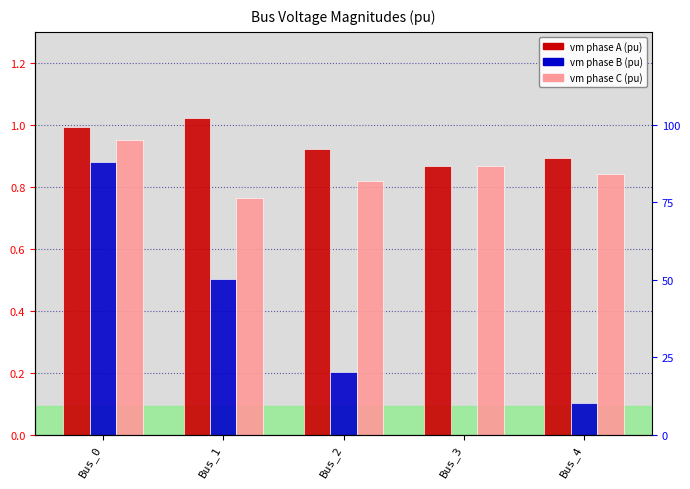

What is the difference between the maximum and minimum values in the pf_vm_c_pu series?

0.2